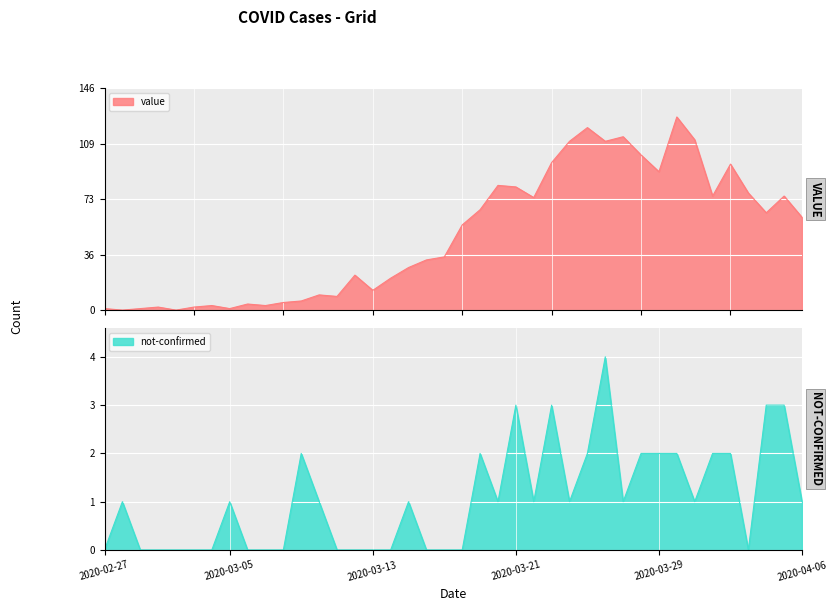

True or false: value has a value of 2 at 2020-03-06.

False